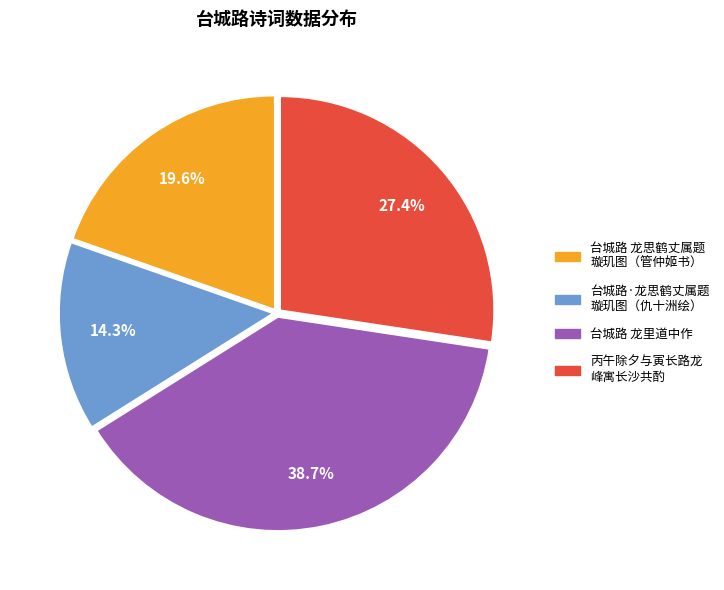

Is there a majority slice in this chart?

No